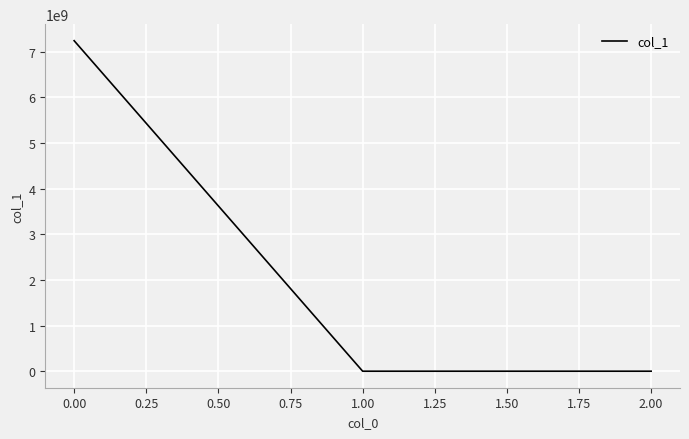

What is the greatest value displayed?

7241098933.8